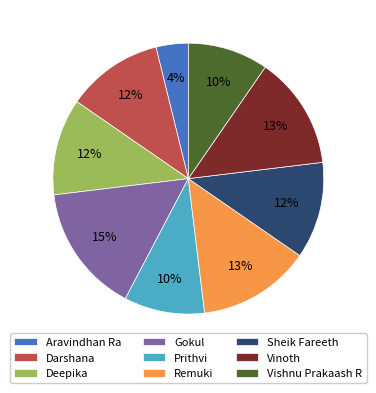

To the nearest percent, what is the average slice percentage?

11%